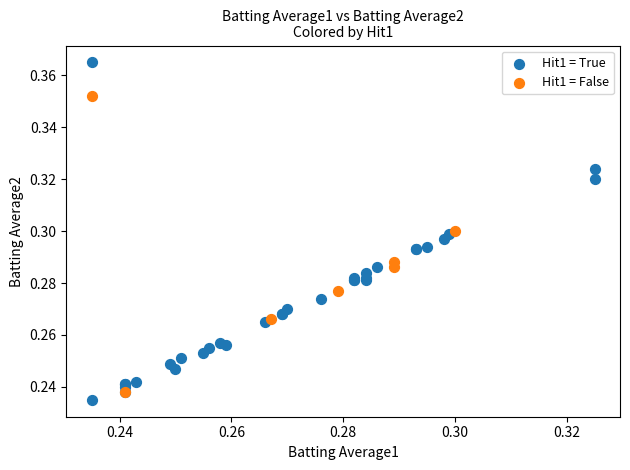

Which series has the widest spread of Y values?

Hit1 = True